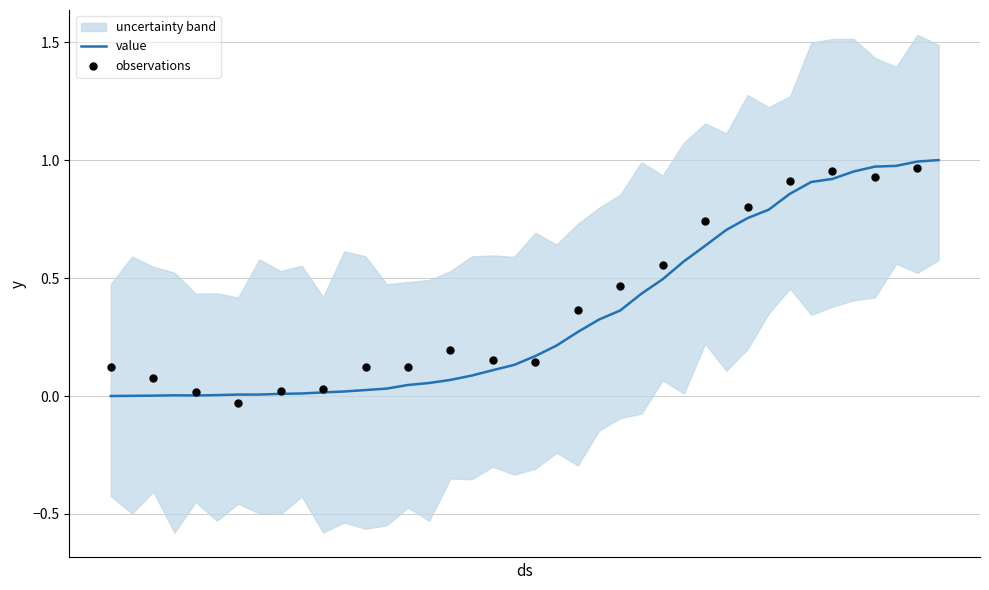

Between 2020-02-27 and 2020-04-06, which is larger?

2020-04-06